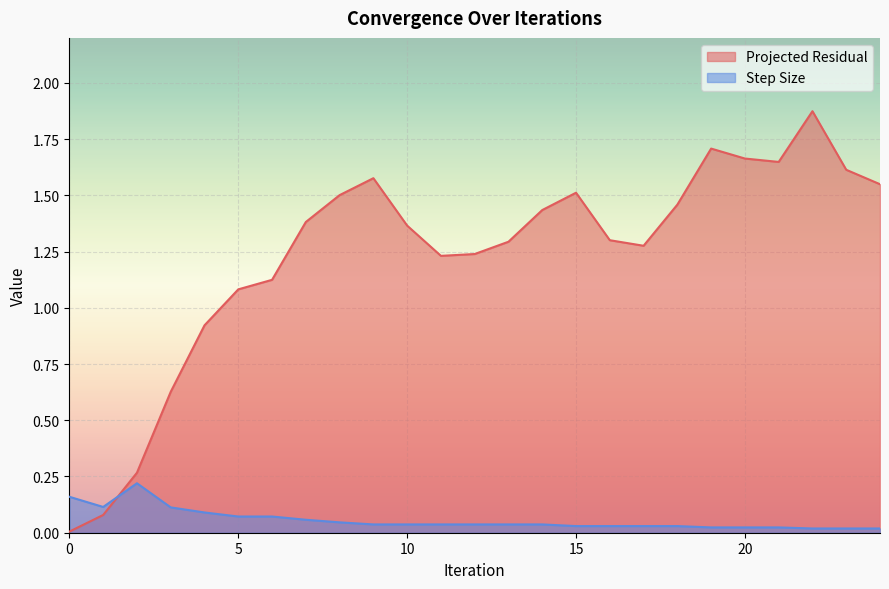

How many lines are shown in the chart?

2